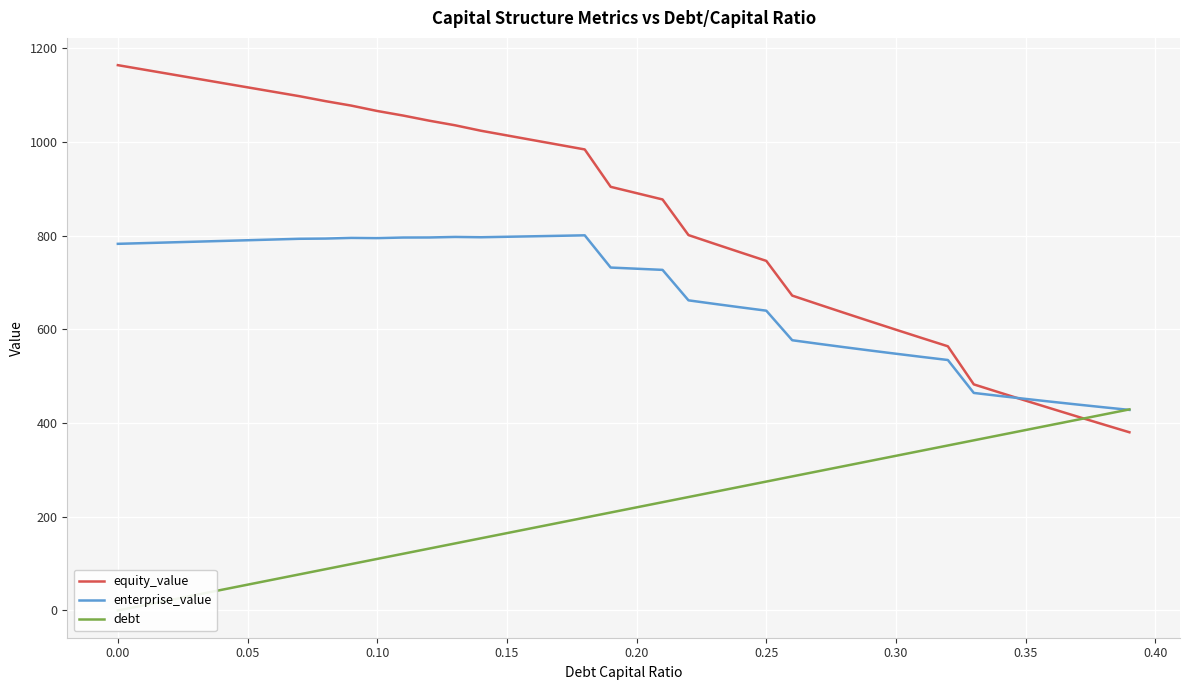

What is the maximum value for equity_value?

1164.3